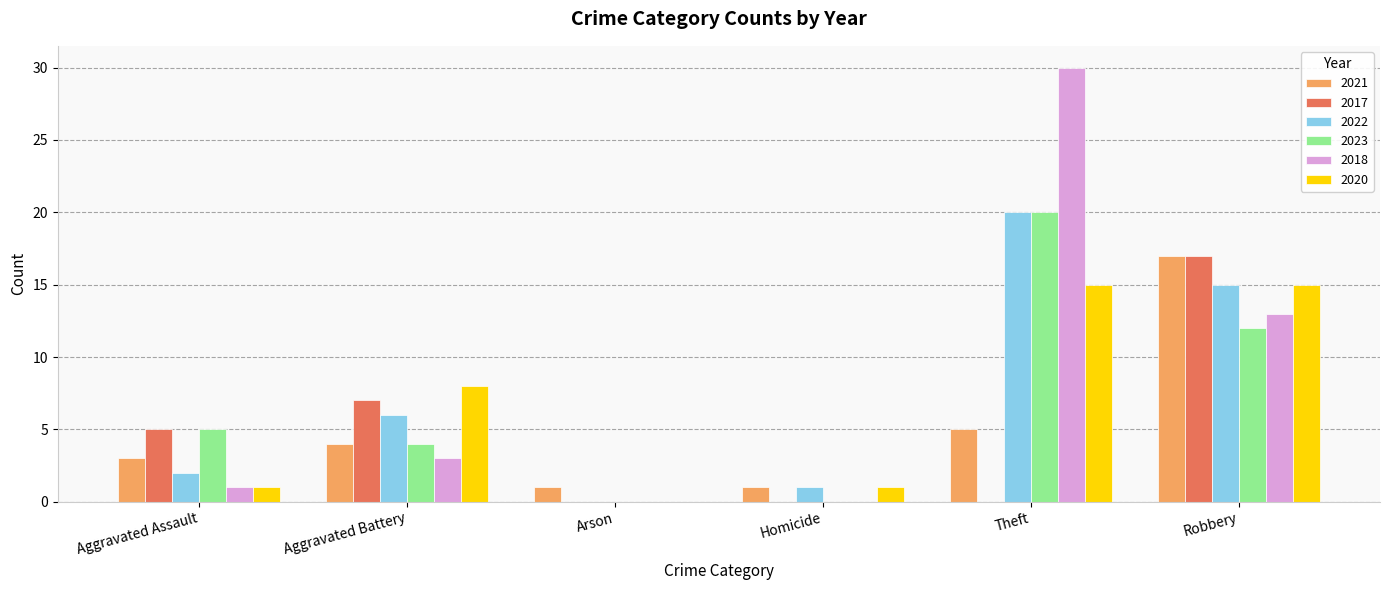

What is the difference between the 2023 values at Aggravated Assault and Arson?

5